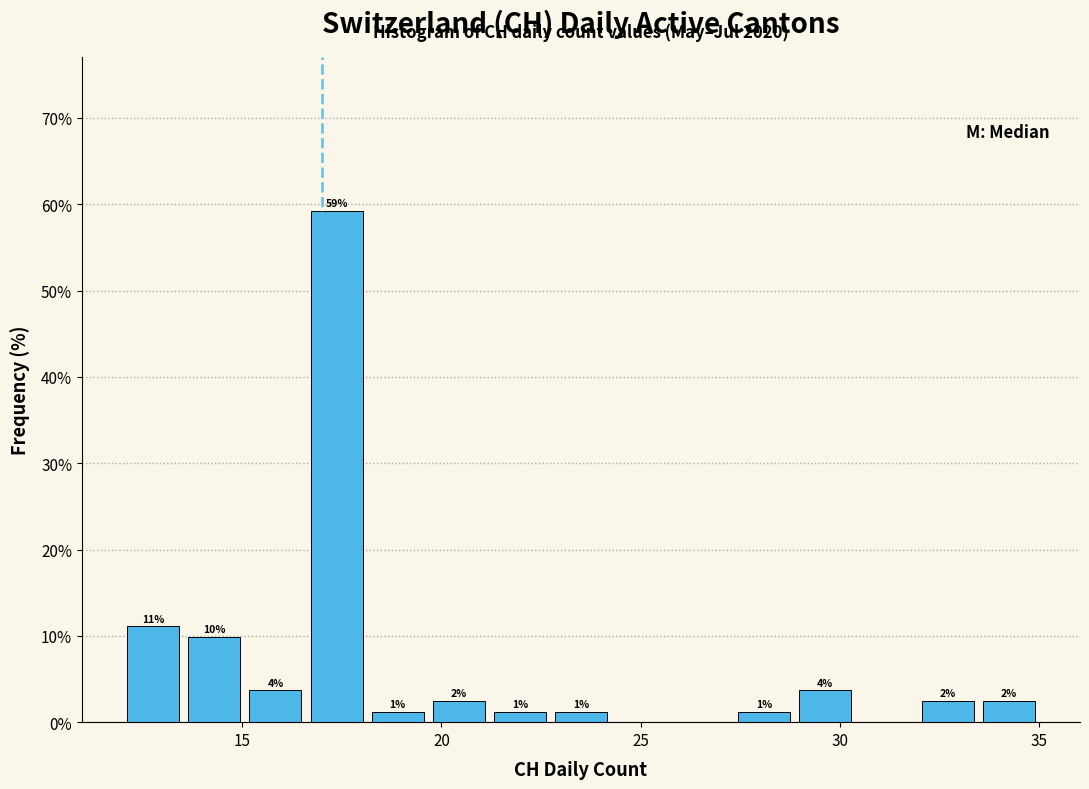

Around what value on the x-axis is the tallest bar? Give the approximate position of its centre, as read against the axis.

17.5